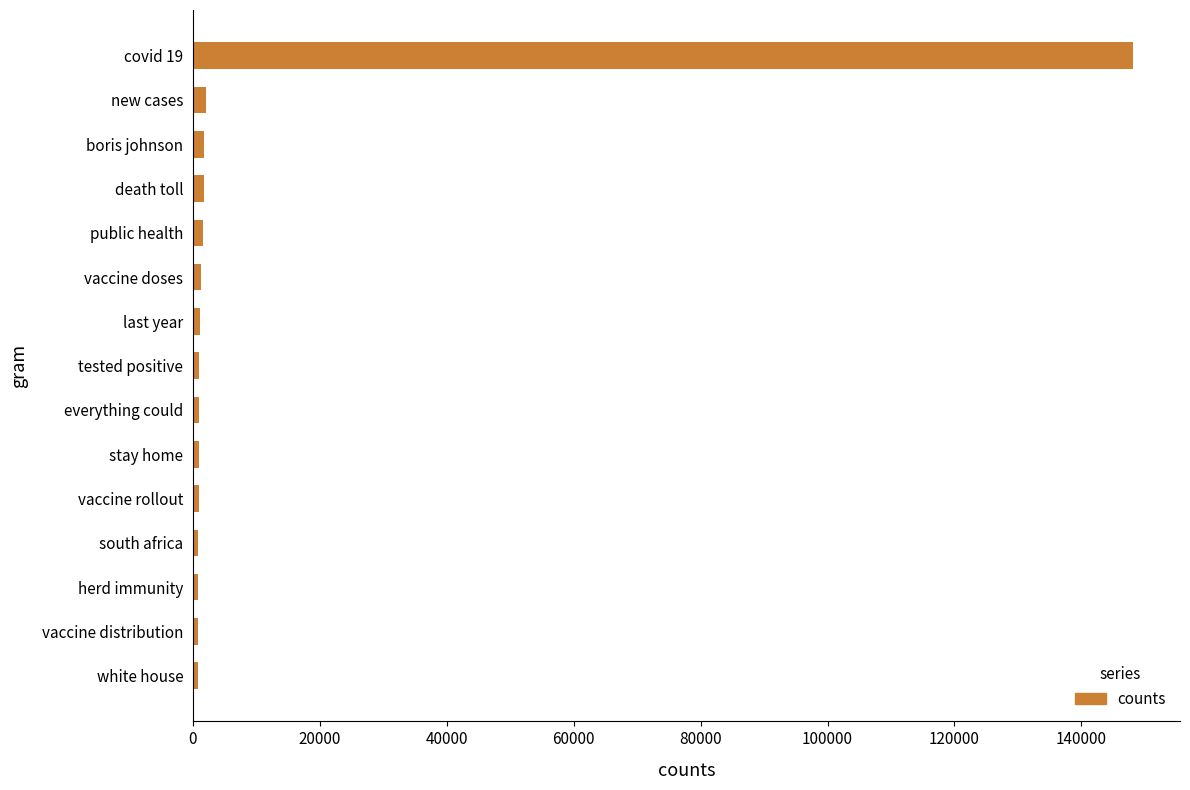

What is the average value?

10963